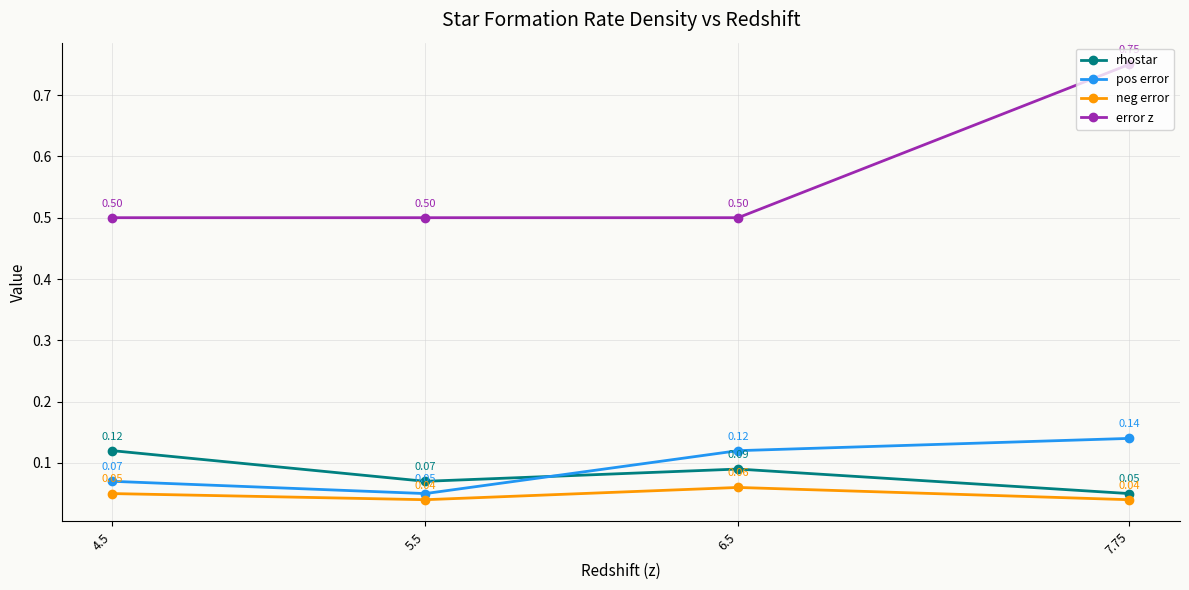

Count the pos error values in the range 0 to 1.

4